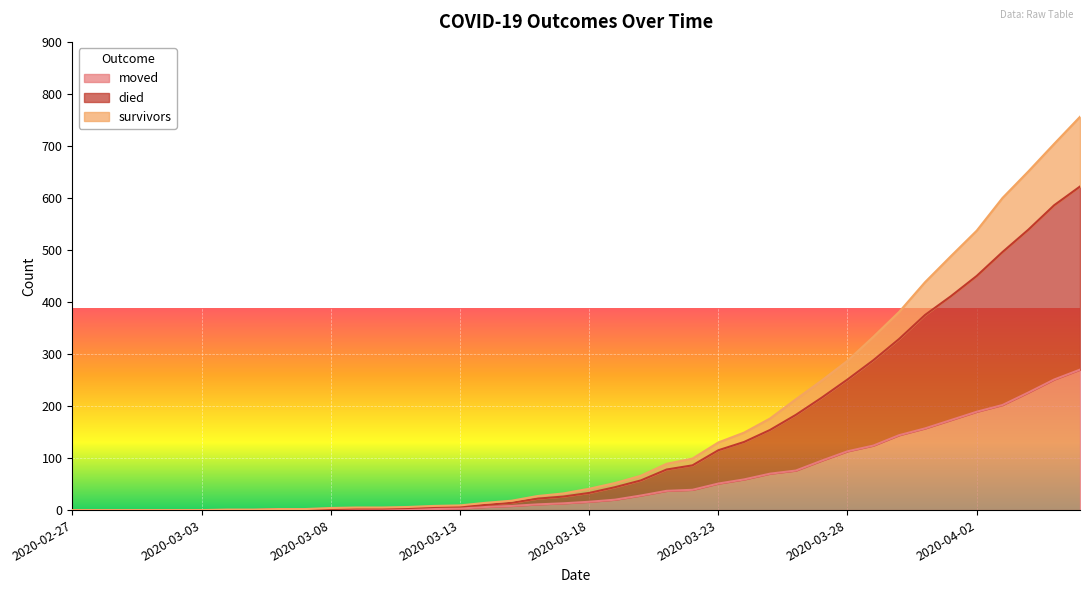

True or false: survivors has more than 0 points higher than both neighbors.

False